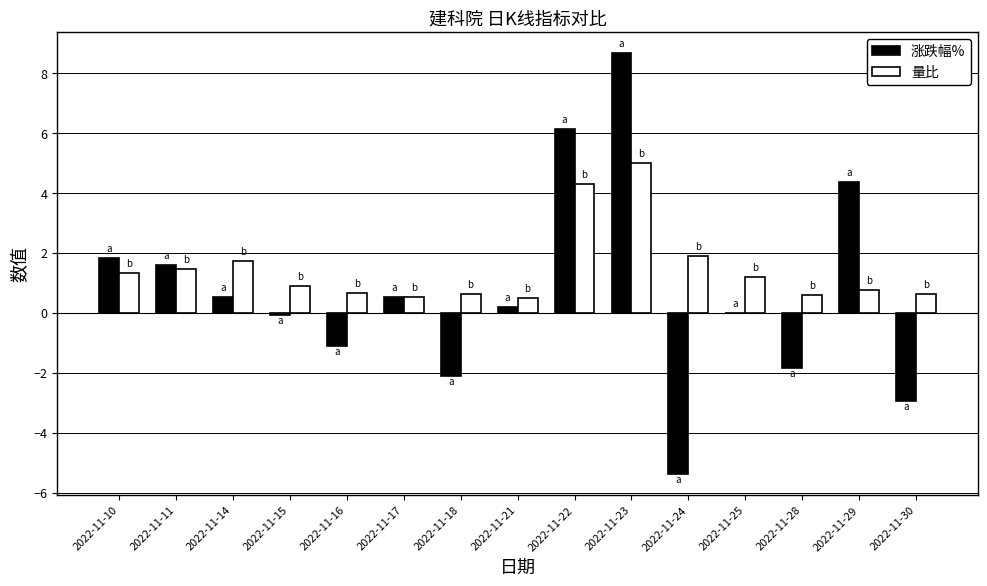

Which series has the largest total across all categories?

量比